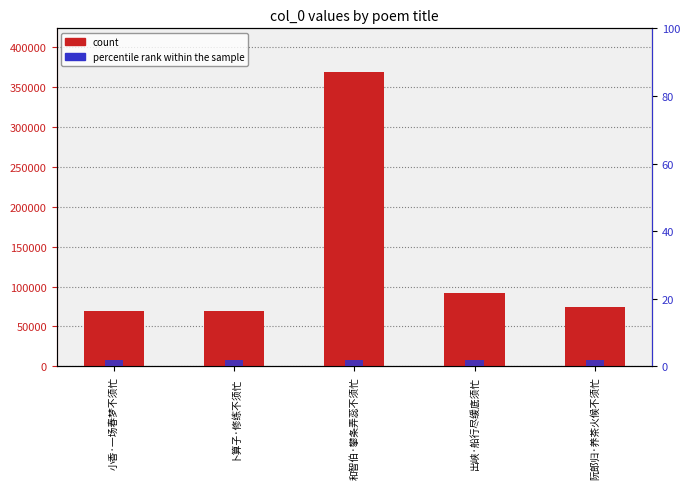

What is the label of the 4th bar from the right?

卜算子·修练不须忙